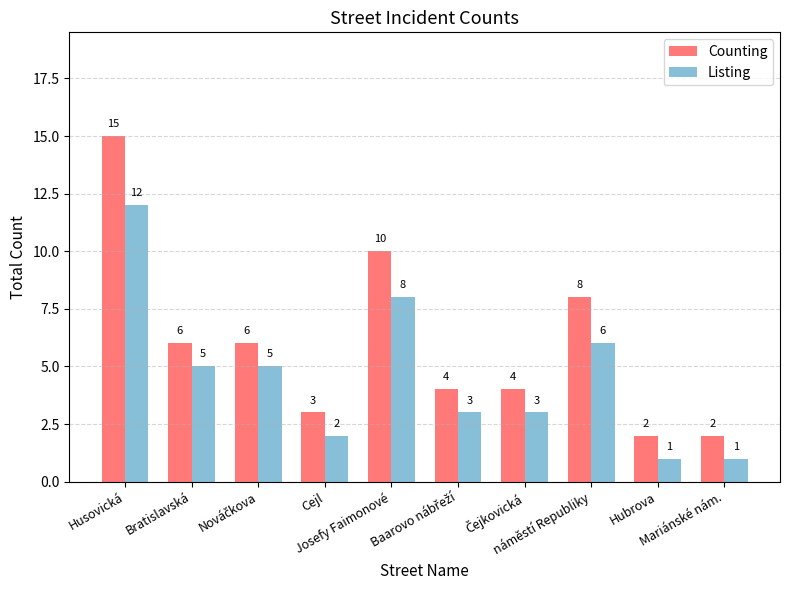

The value of Listing at Josefy Faimonové is 8. True or false?

True